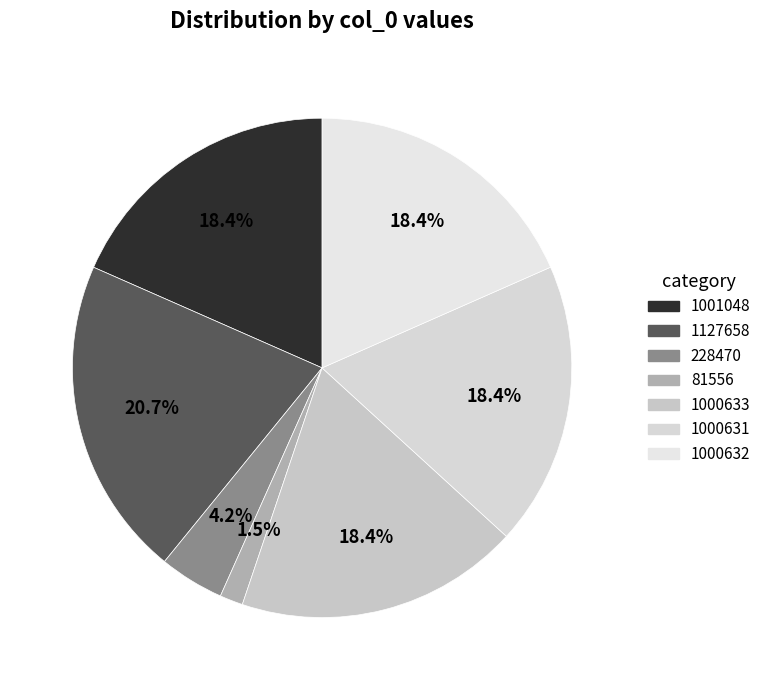

What percentage is the 228470 slice, to the nearest percent?

4%